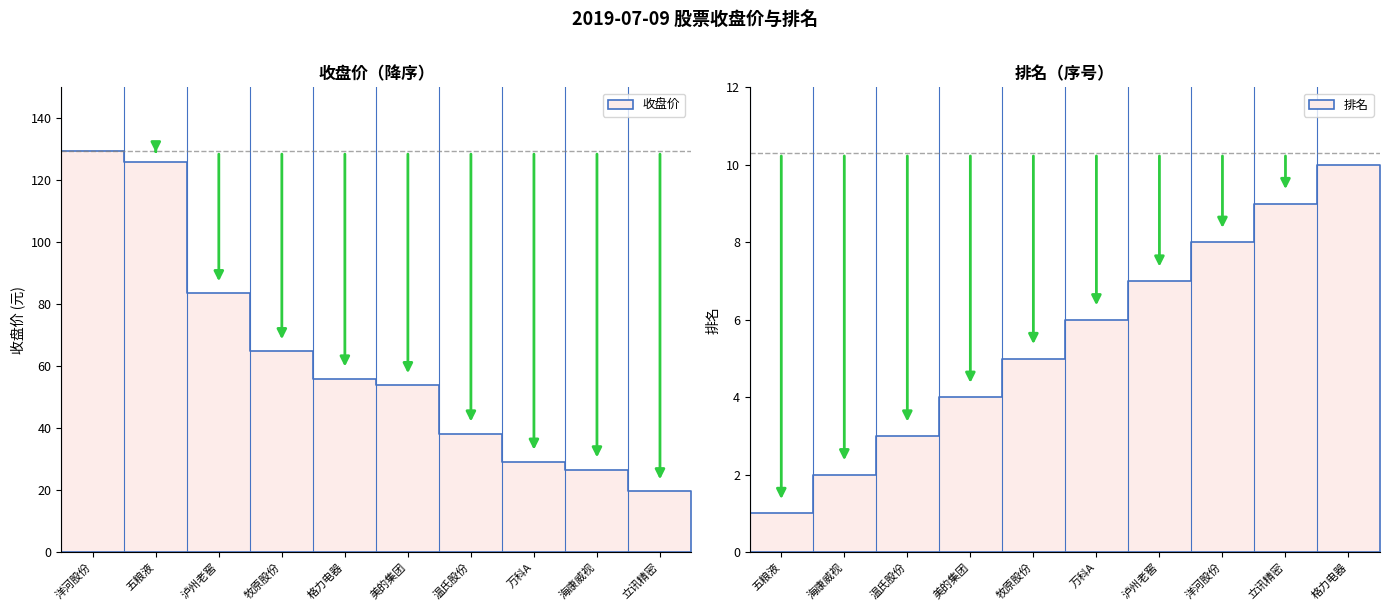

How many values in the 收盘价 series are below 55?

5